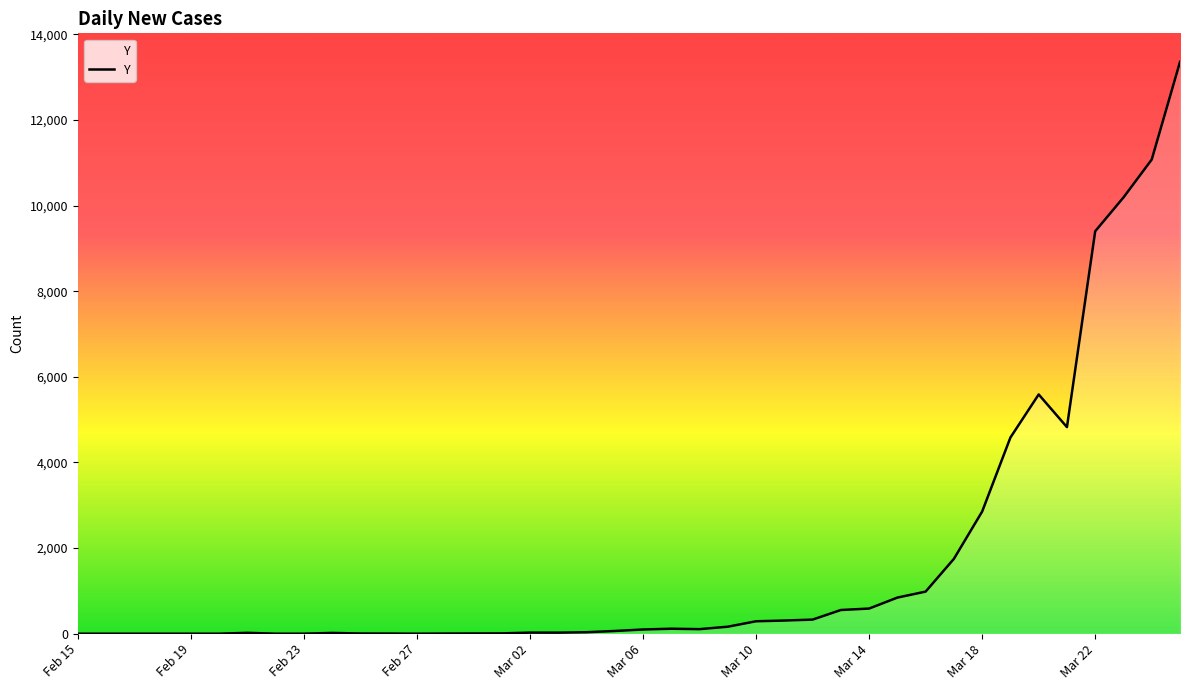

What is the greatest value displayed?

13355